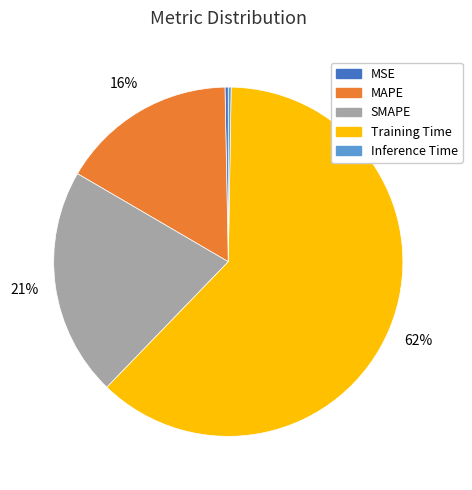

Which category has the biggest portion of the pie?

Training Time